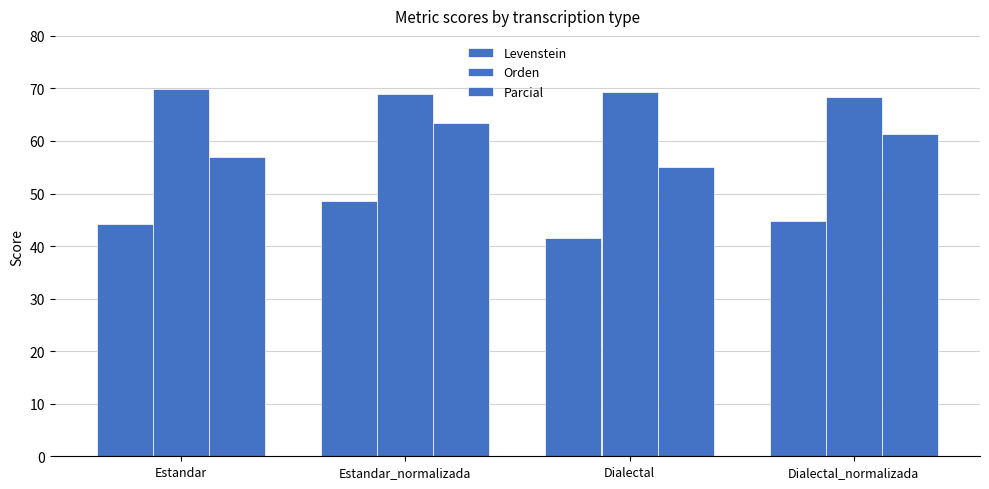

Count the number of data series in this chart.

3